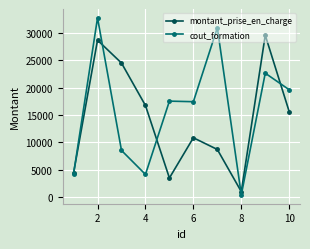

What is the value of the cout_formation point at the 10th from the left?

19619.2